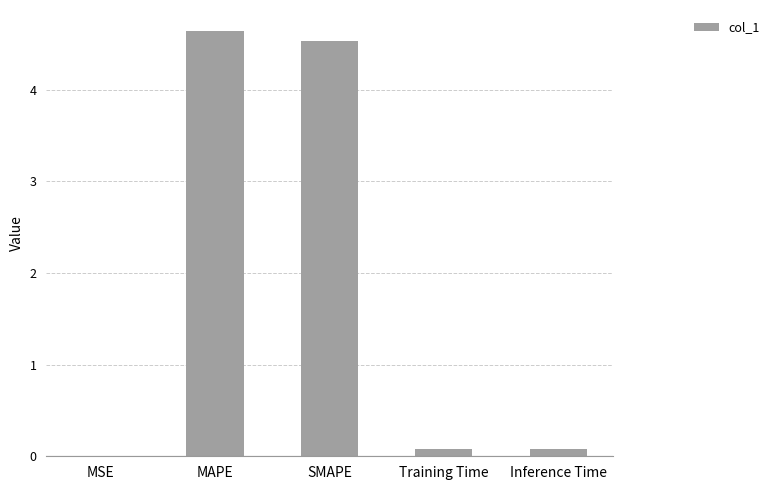

Are the bars horizontal?

No